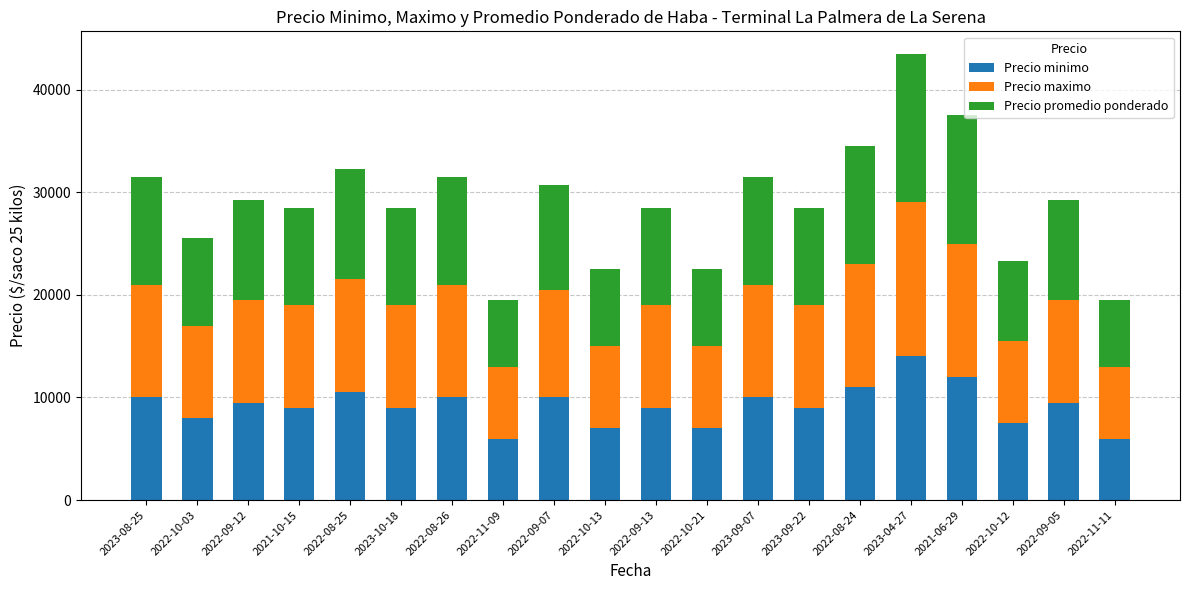

What are all the series names shown in the legend?

Precio minimo, Precio maximo, Precio promedio ponderado